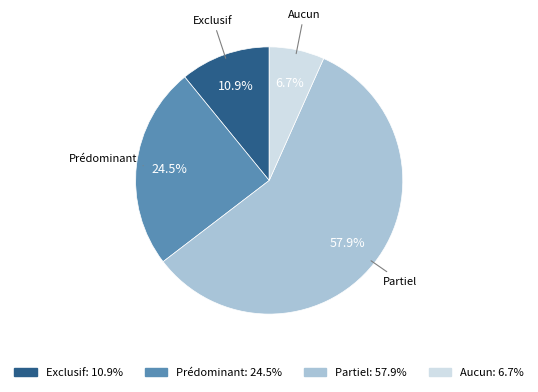

Does Partiel represent more than half of the total?

Yes